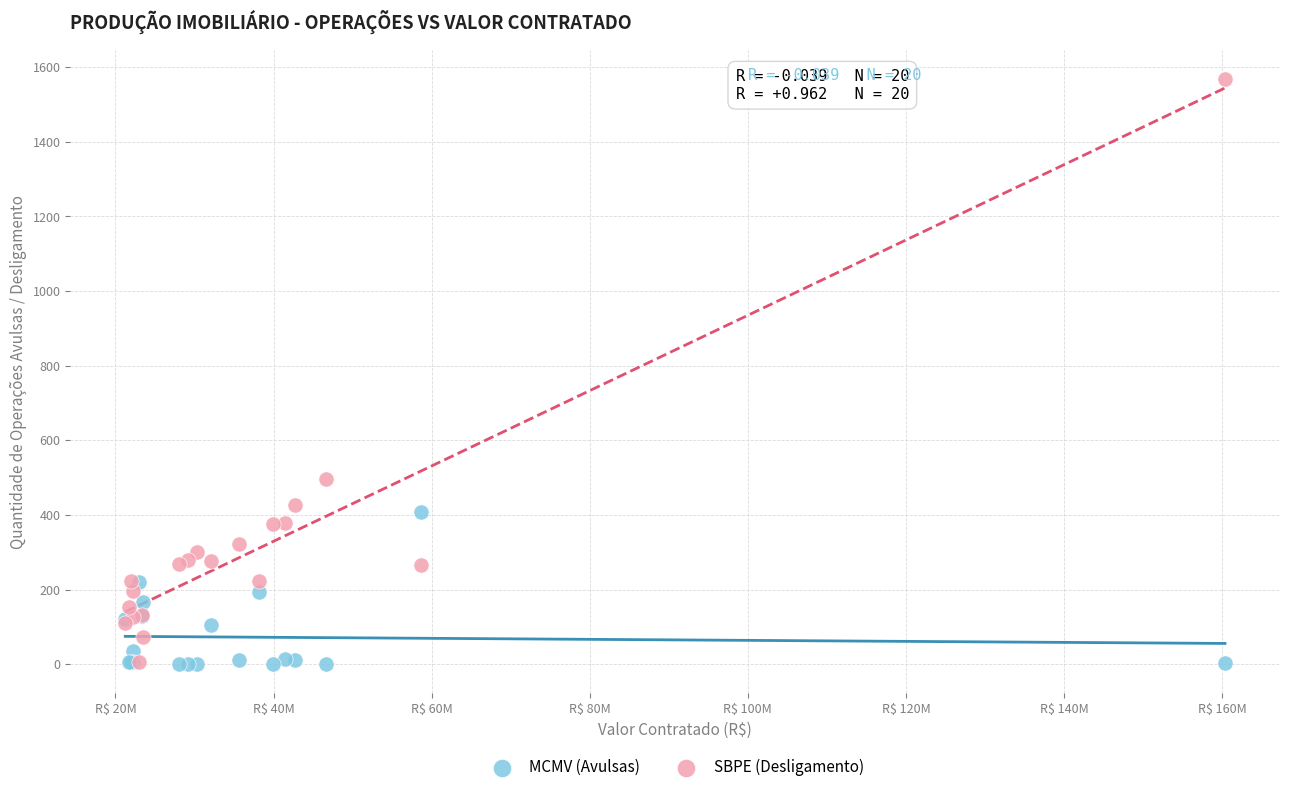

Across all series, what Y value is closest to 784?

497